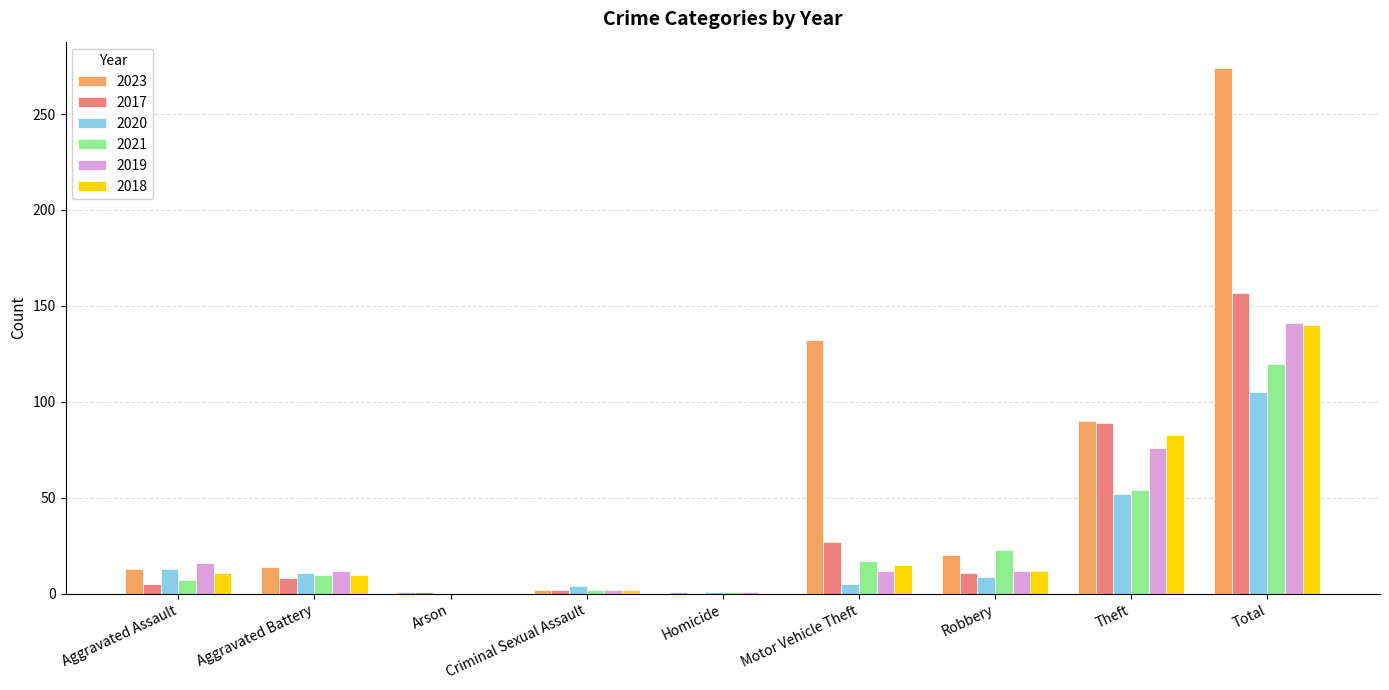

Which label corresponds to the largest value in the chart?

Total